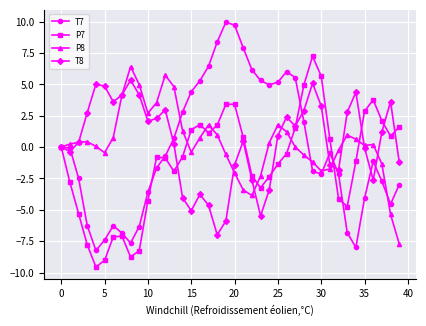

What is the minimum value shown in the chart?

-9.6